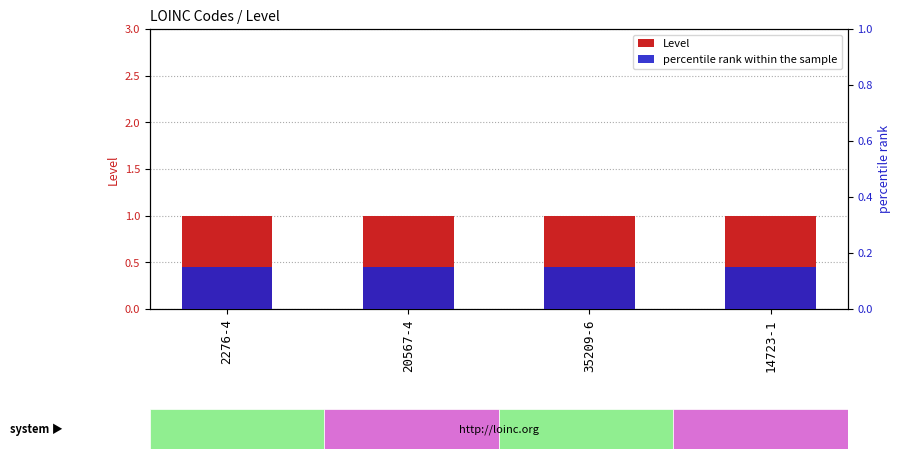

What is the average value of the Level series?

1.0